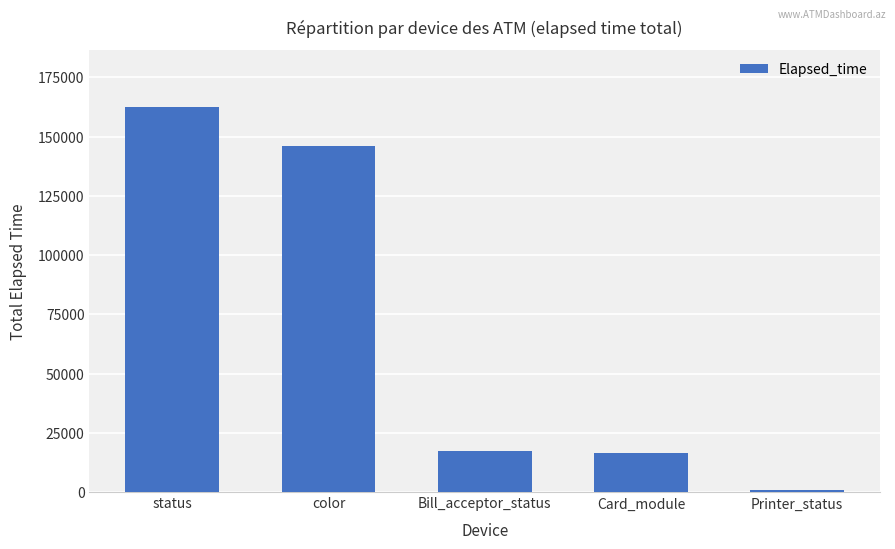

Reading left to right, what are all the values shown in this chart?

status=162323	color=145885	Bill_acceptor_status=17129	Card_module=16351	Printer_status=646